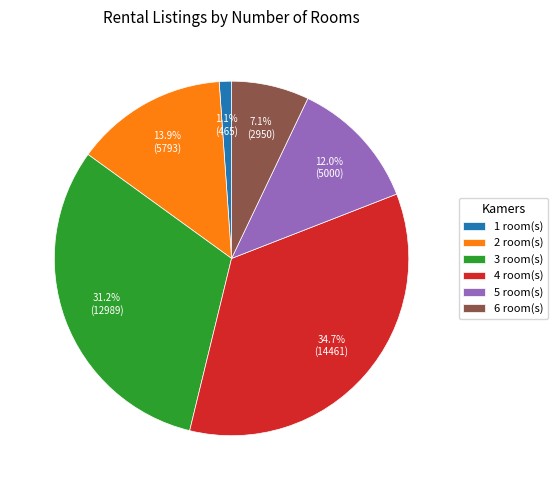

How many slices are in this pie chart?

6